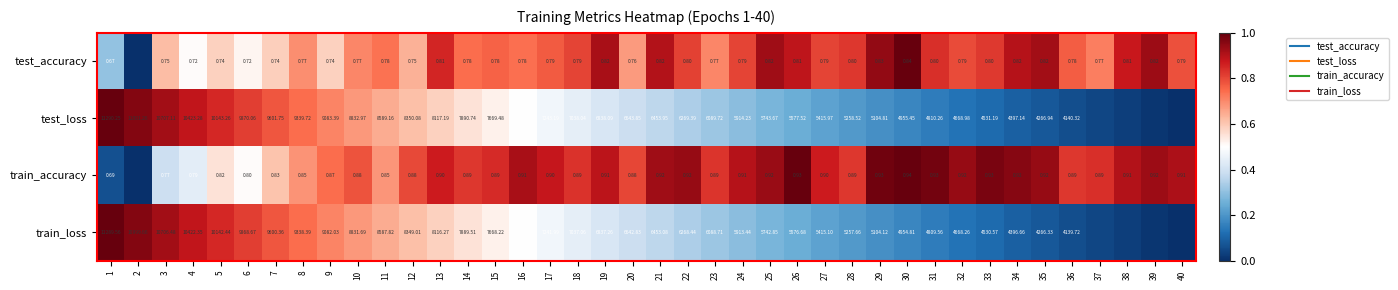

Is the value of train_loss at 19 greater than the value of train_accuracy at 26?

No